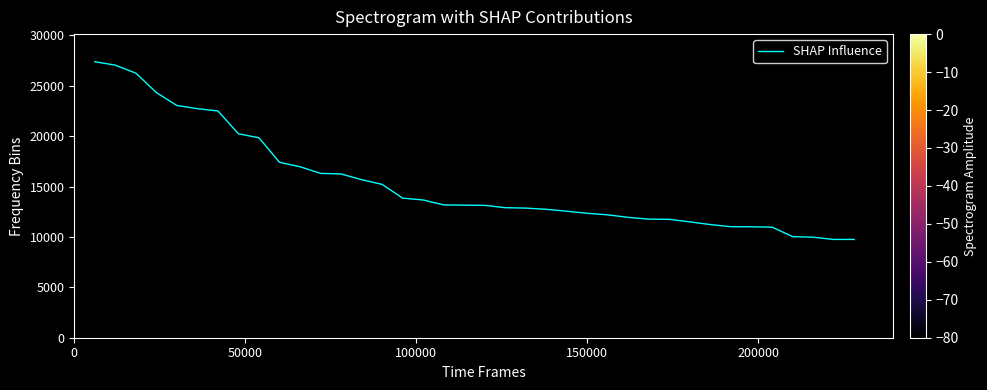

What is the greatest value displayed?

27381